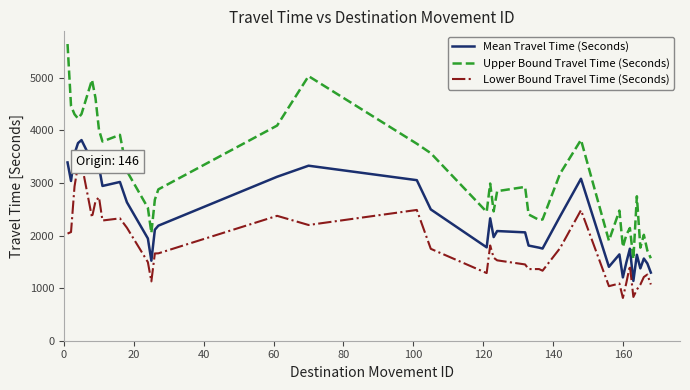

Does the chart display data point markers on the line(s)?

No